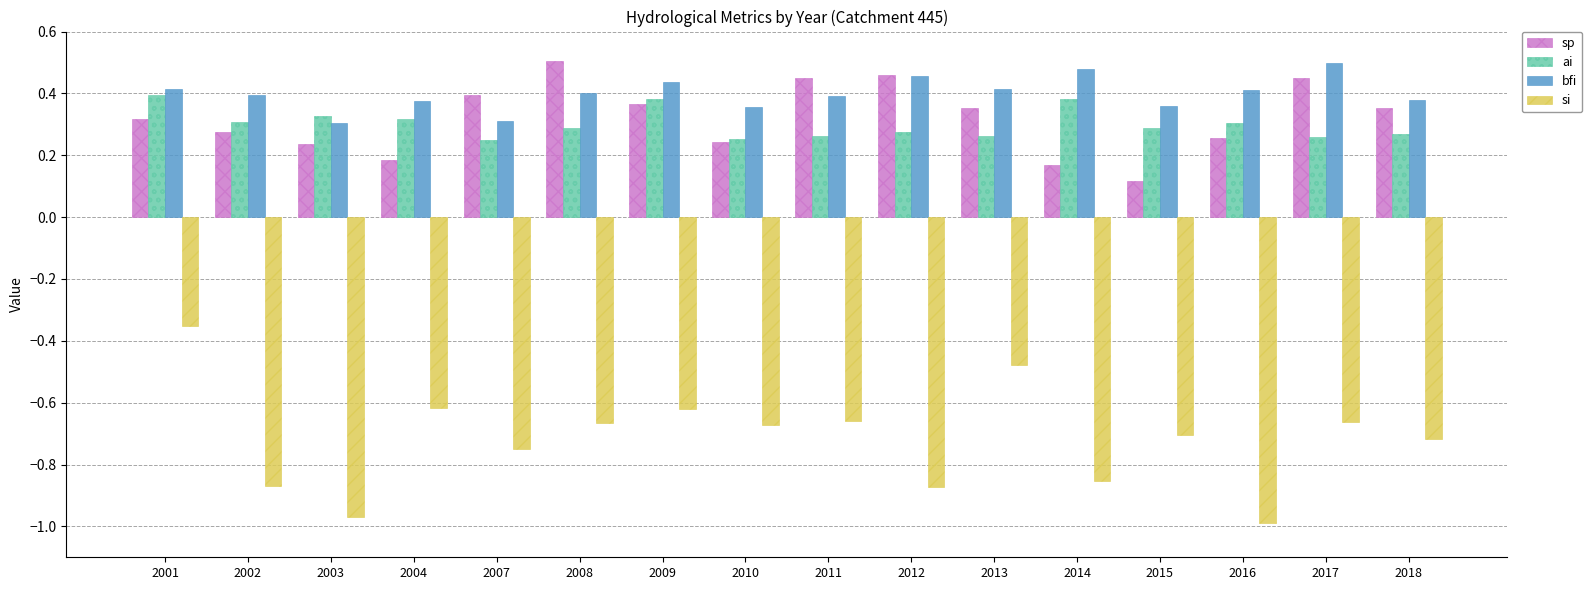

What is the sum of all bfi values?

6.4